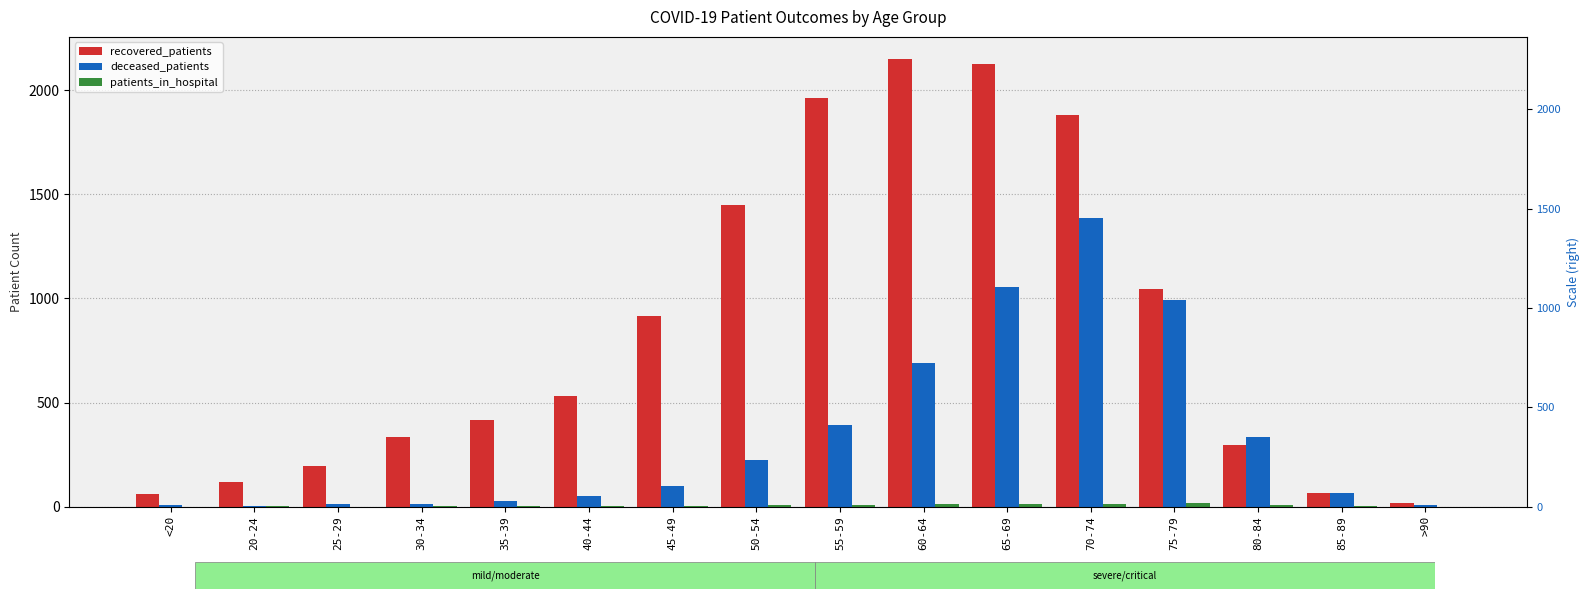

Reading left to right, list all the values displayed in this chart.

recovered_patients: <20=62	20-24=120	25-29=196	30-34=332	35-39=418	40-44=529	45-49=914	50-54=1451	55-59=1963	60-64=2150	65-69=2126	70-74=1884	75-79=1048	80-84=297	85-89=64	>90=15
deceased_patients: <20=8	20-24=2	25-29=13	30-34=14	35-39=26	40-44=53	45-49=98	50-54=226	55-59=392	60-64=690	65-69=1056	70-74=1385	75-79=994	80-84=335	85-89=64	>90=9
patients_in_hospital: <20=0	20-24=2	25-29=0	30-34=2	35-39=4	40-44=1	45-49=3	50-54=7	55-59=8	60-64=12	65-69=11	70-74=11	75-79=19	80-84=7	85-89=2	>90=0